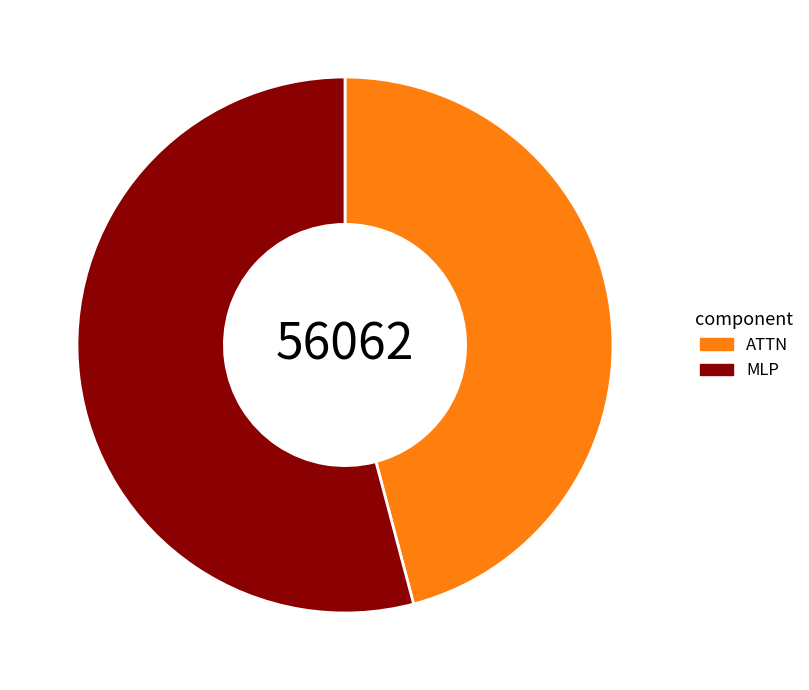

What is the largest slice in the pie chart?

MLP